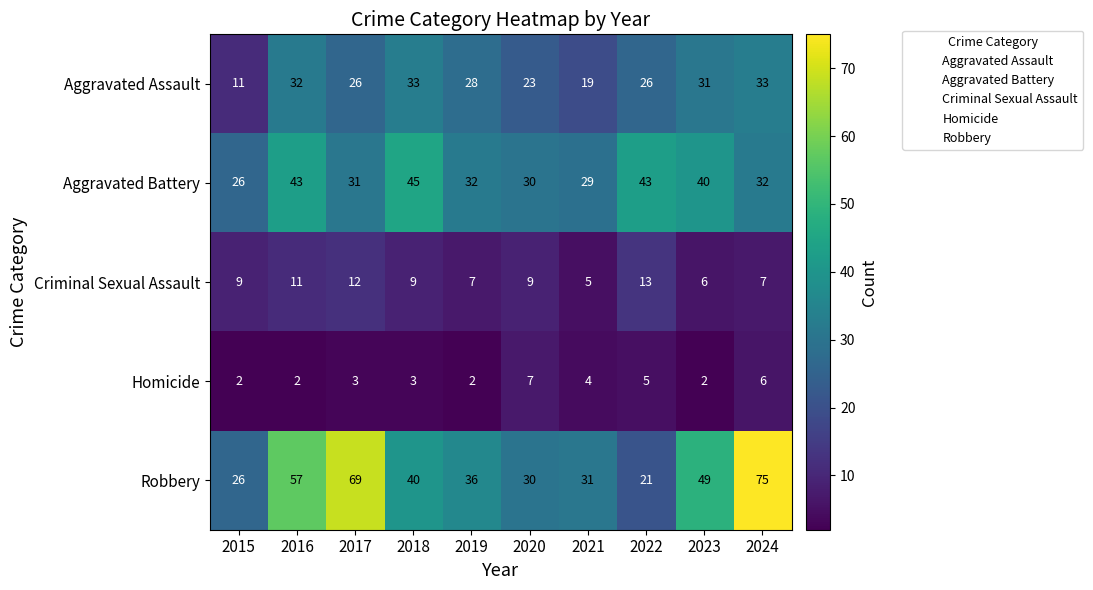

What is the maximum value for Robbery?

75